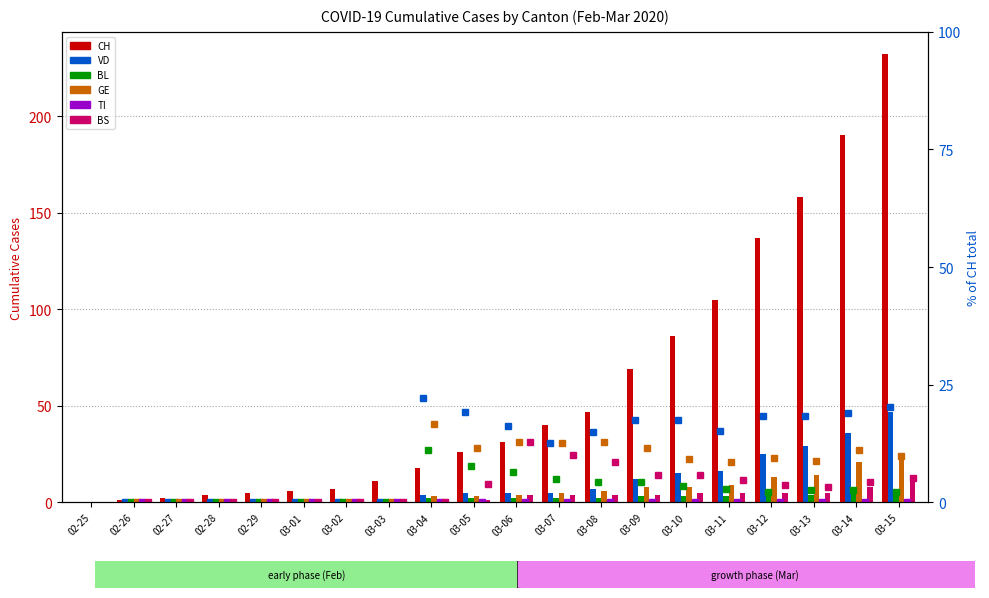

Read the BL value at 03-11.

3